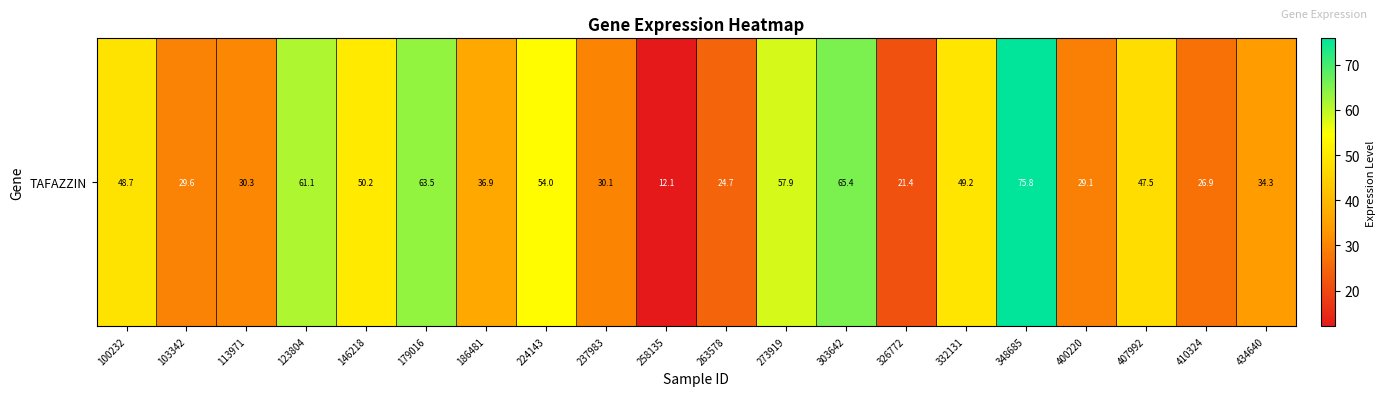

The chart shows a value of 74.6 at 100232. True or false?

False